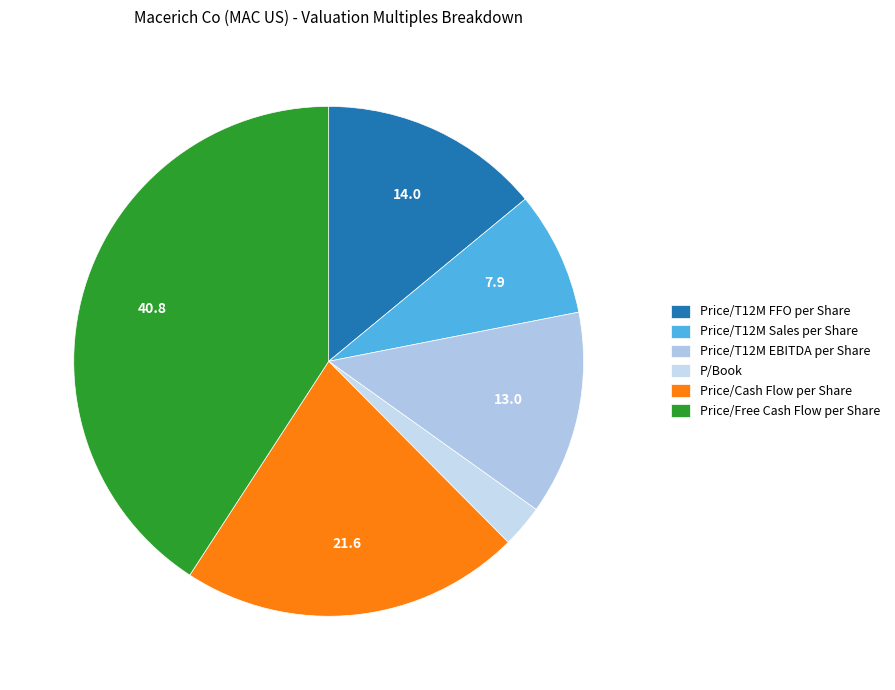

How many slices are in this pie chart?

6